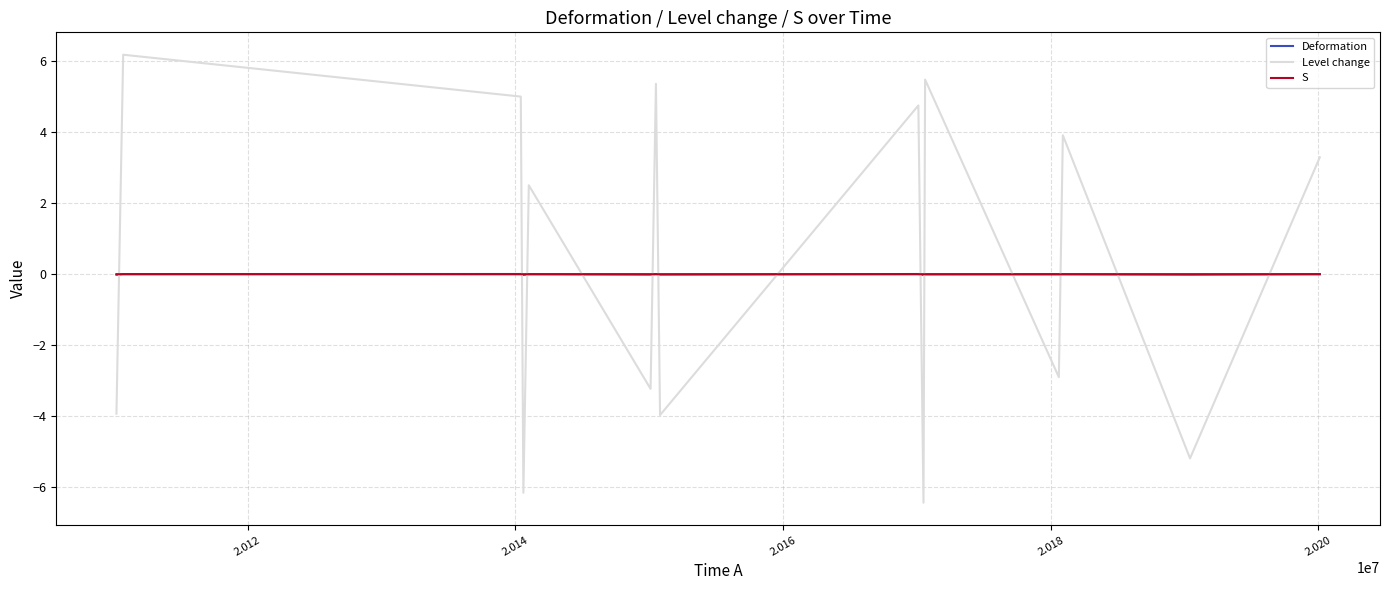

True or false: Level change and S intersect in this chart.

True